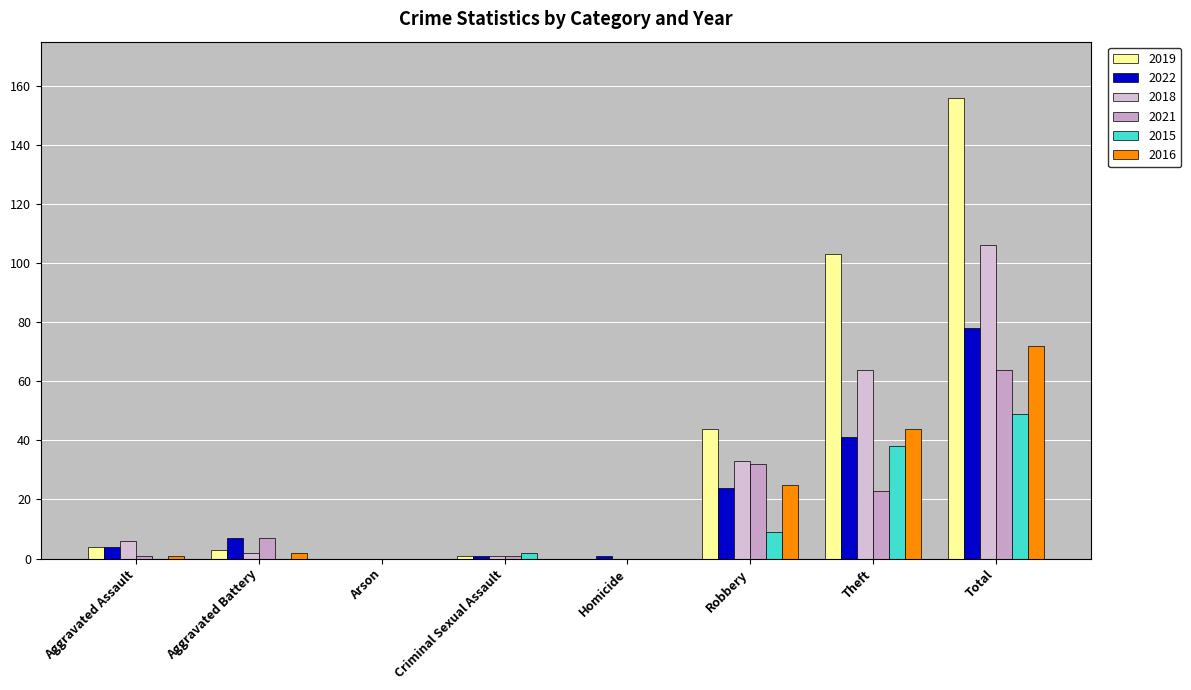

How many groups of bars are there?

8